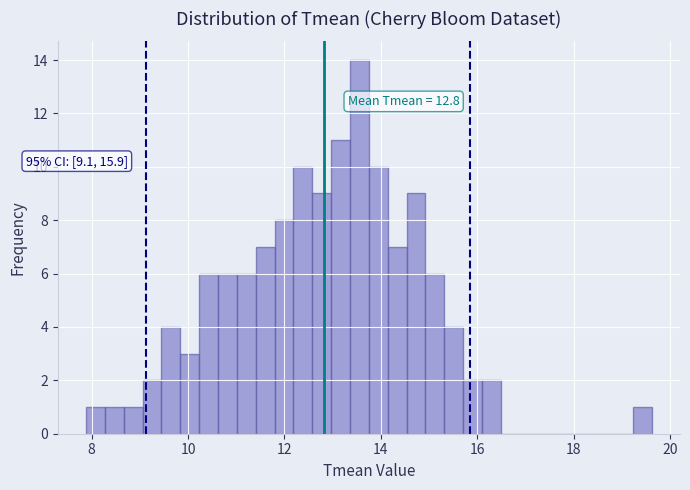

Read against the x-axis, roughly where is the centre of the tallest bar?

13.6